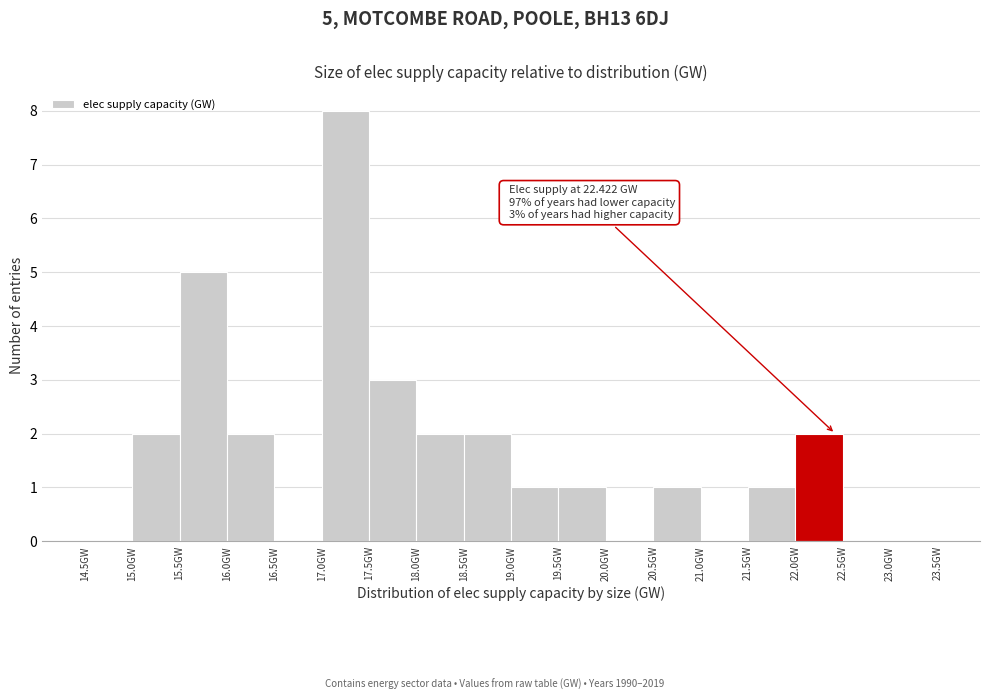

Over which range of the x-axis is the bar tallest?

17.0 to 17.5